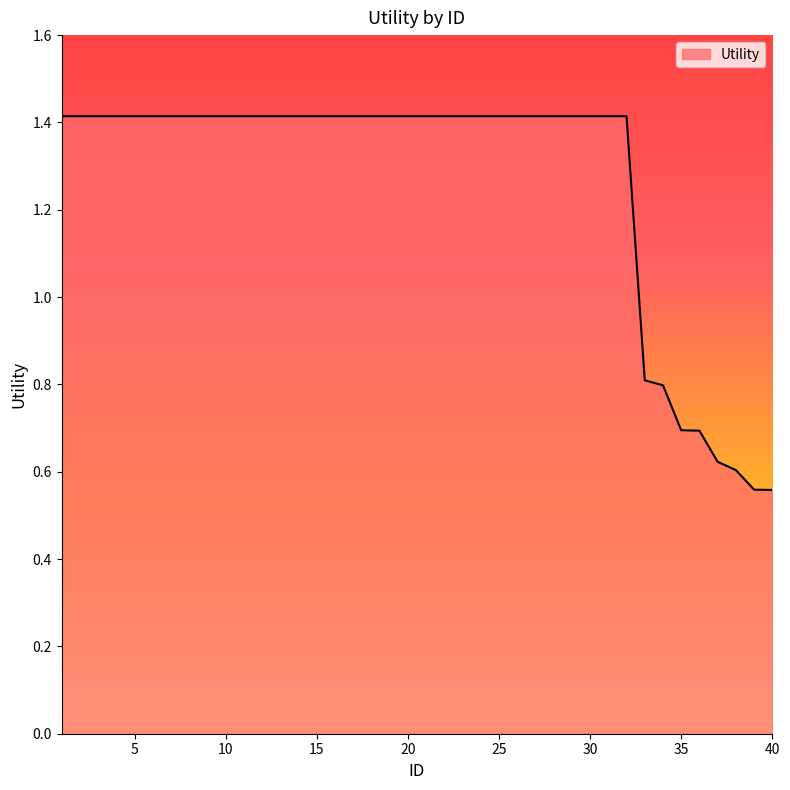

What is the maximum value shown in the chart?

1.4